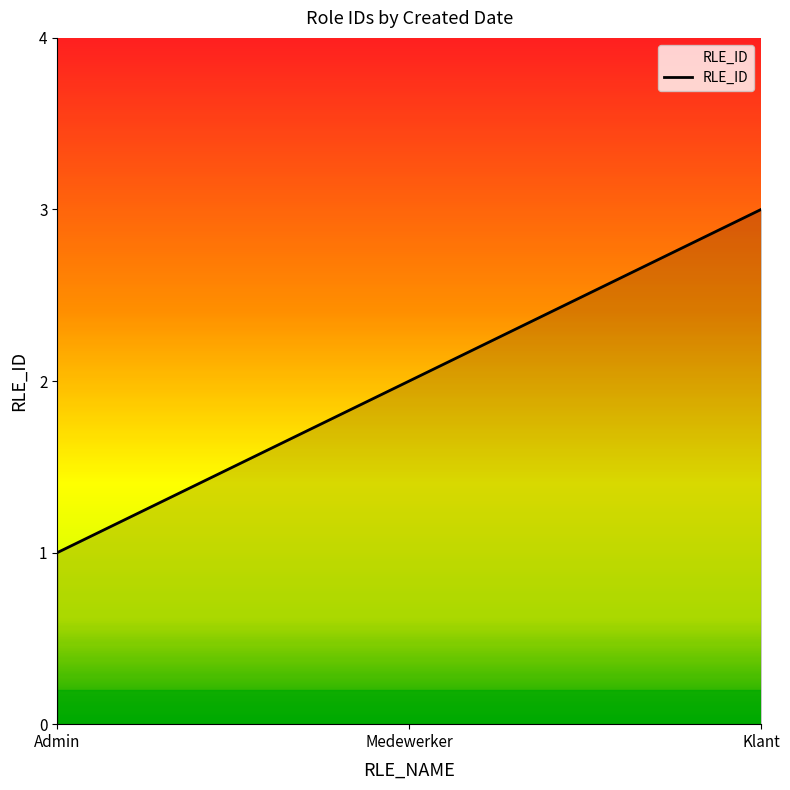

What is the difference between the second highest and minimum values?

1